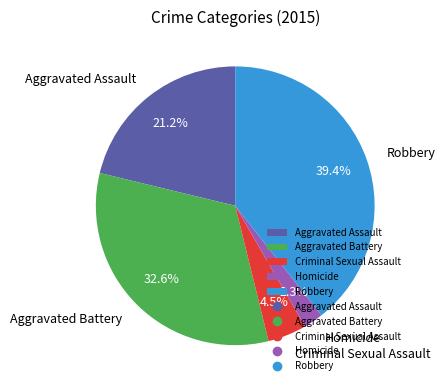

Approximately how many times larger is the value at Aggravated Battery compared to Criminal Sexual Assault?

7.2